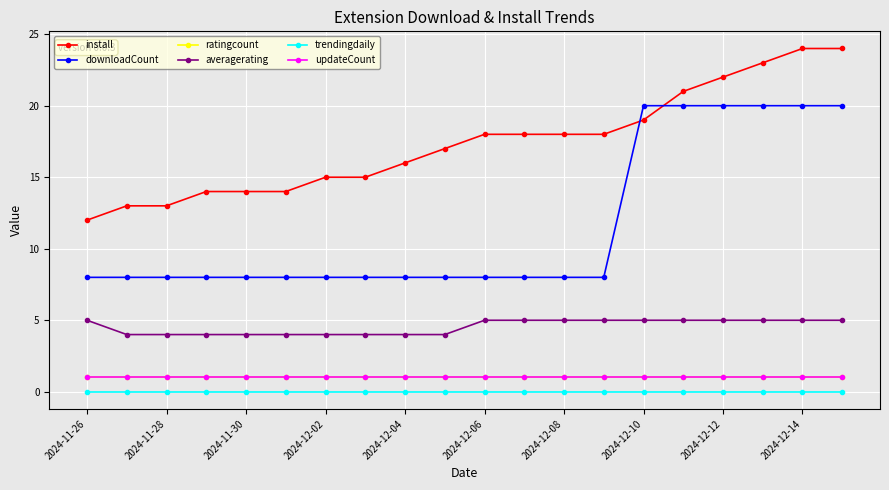

Does the chart have visible grid lines?

Yes